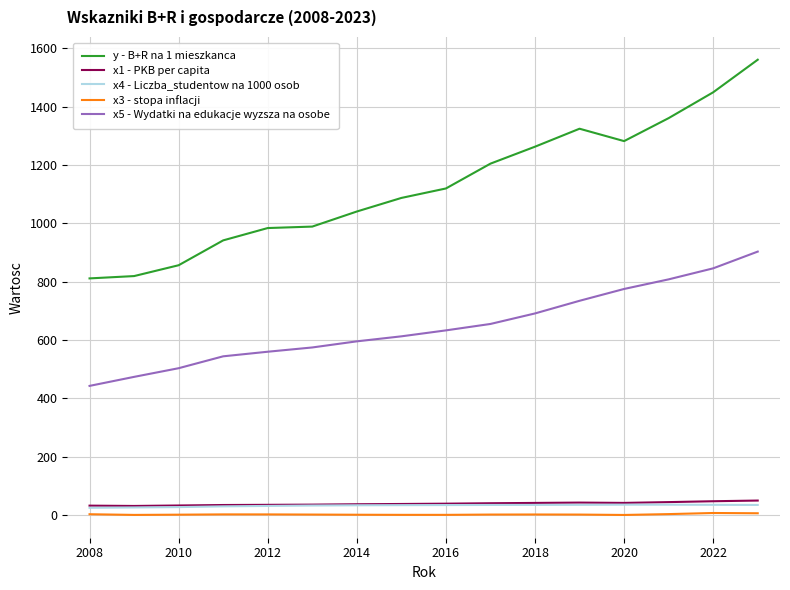

What are all the series names shown in the legend?

y - B+R na 1 mieszkanca, x1 - PKB per capita, x4 - Liczba_studentow na 1000 osob, x3 - stopa inflacji, x5 - Wydatki na edukacje wyzsza na osobe